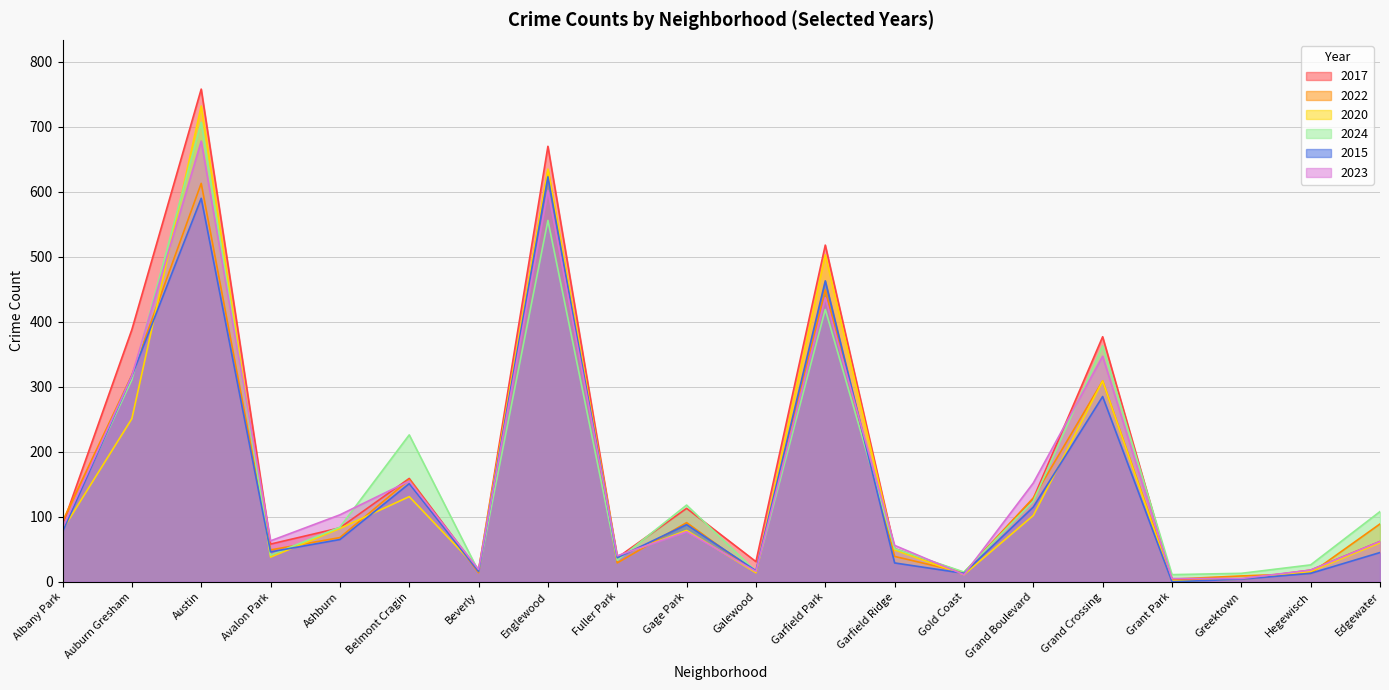

What are all the series names shown in the legend?

2017, 2022, 2020, 2024, 2015, 2023